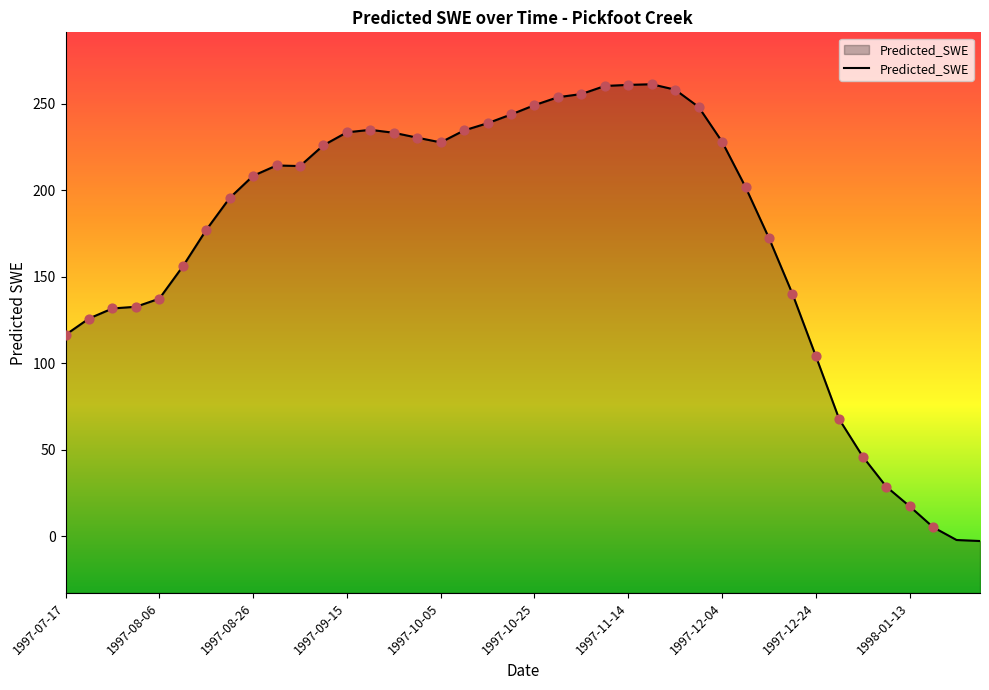

What is the change in value from 1997-11-04 to 1997-11-19?

+5.7